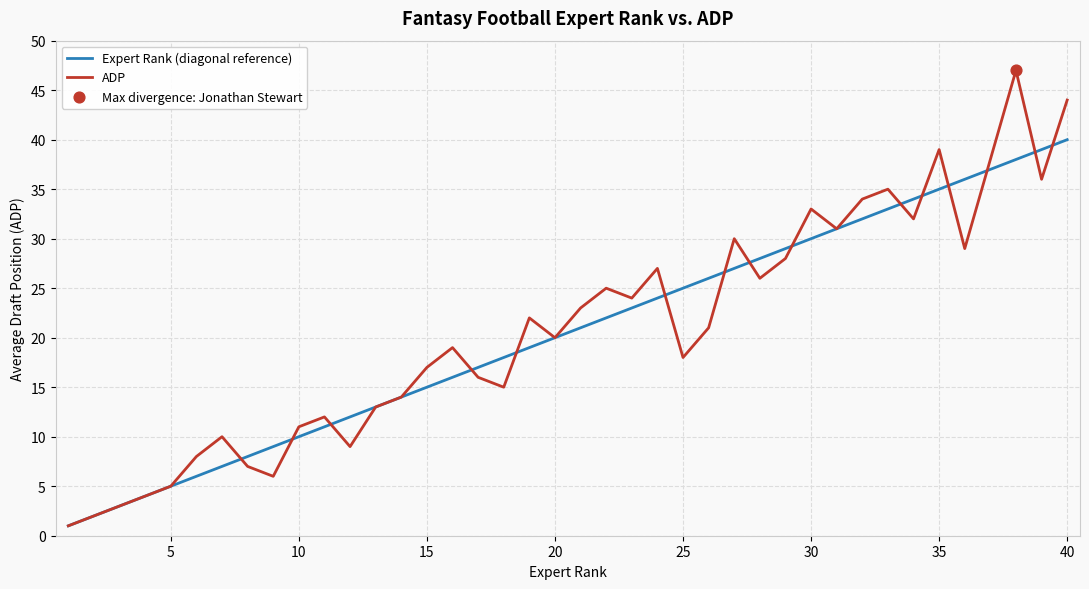

Rank the series by their maximum value, from highest to lowest.

ADP, Expert Rank (diagonal reference)